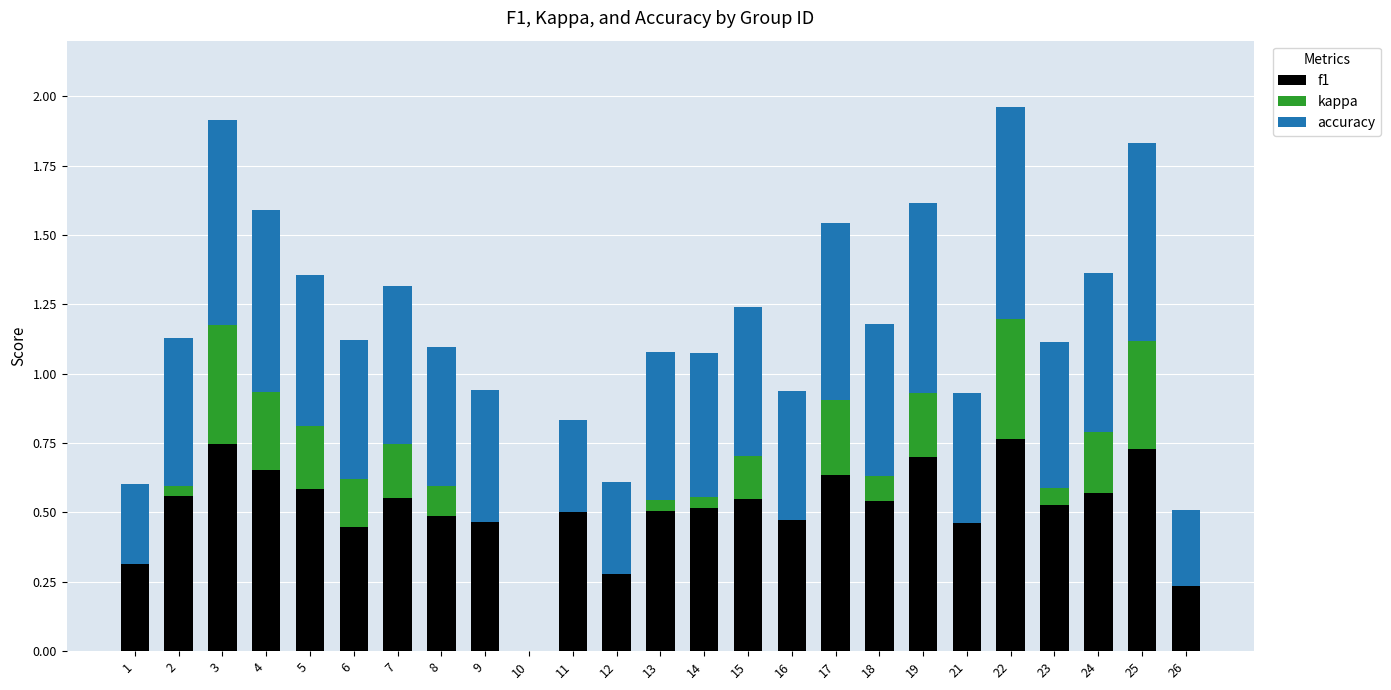

True or false: f1 has a value of 0.7 at 25.

True